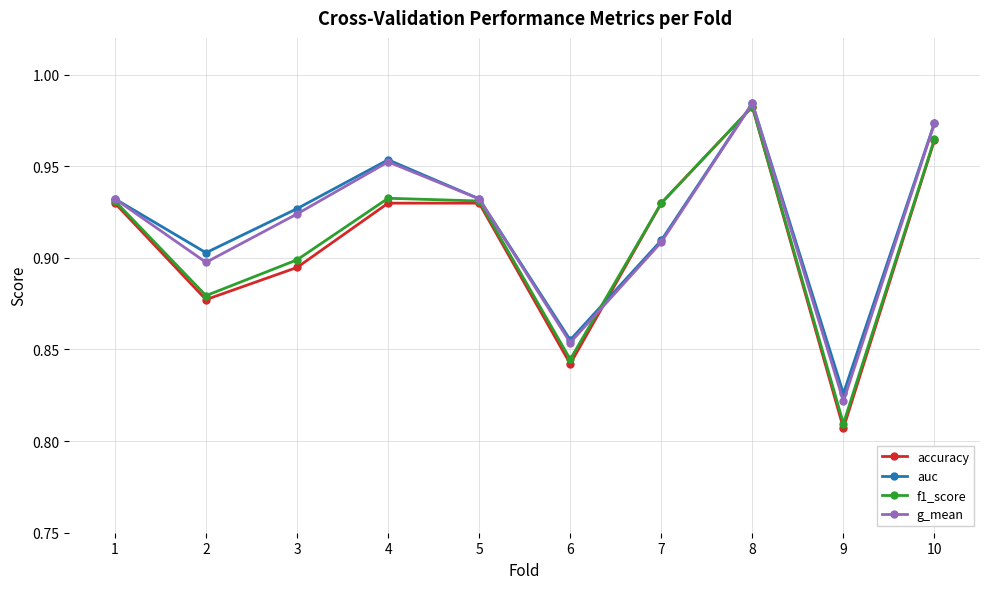

Which category has the highest value across all series?

8